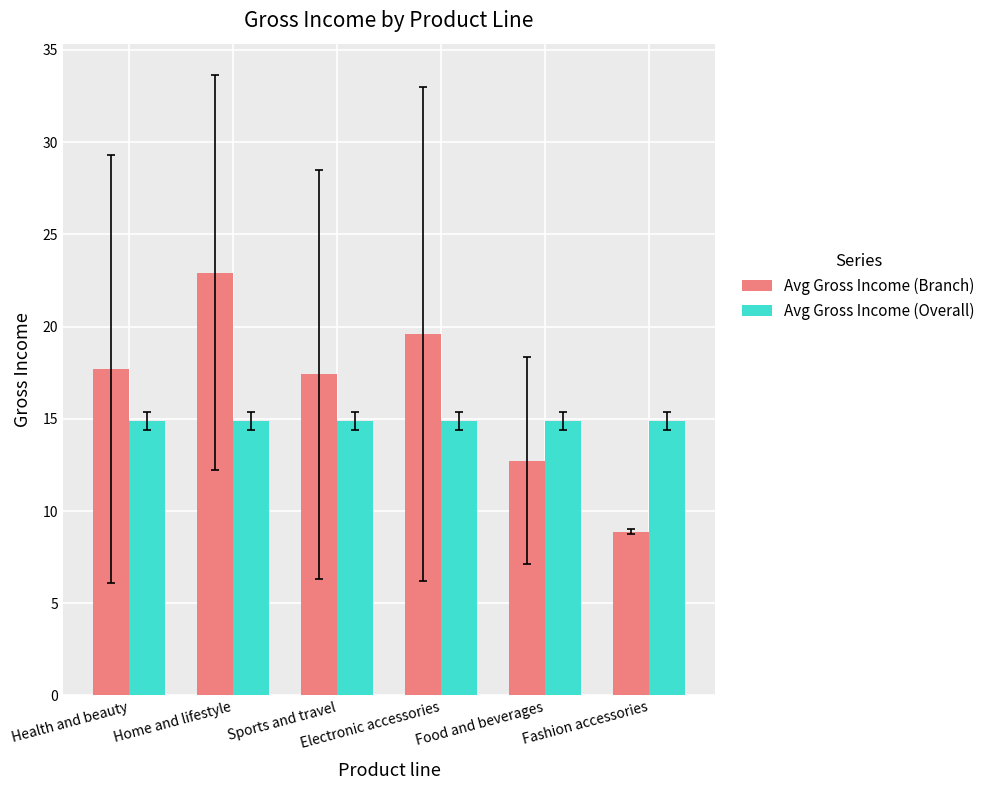

Does the chart contain stacked bars?

No